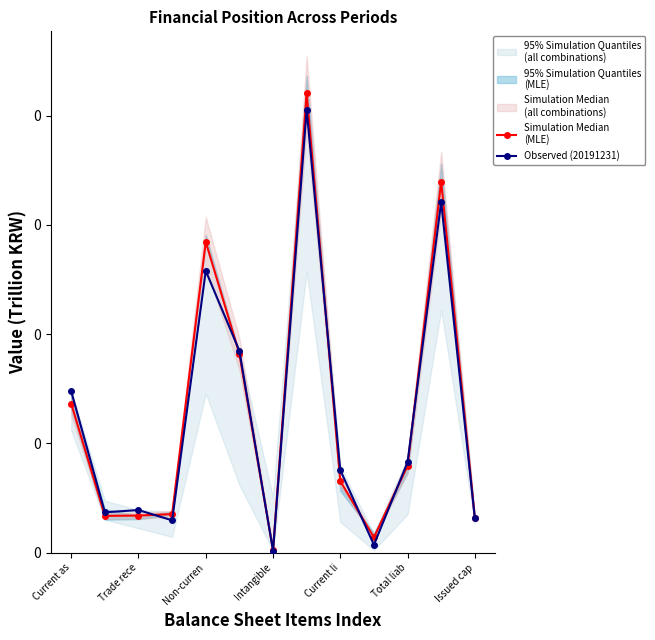

Is this an area chart (filled region under the line)?

No